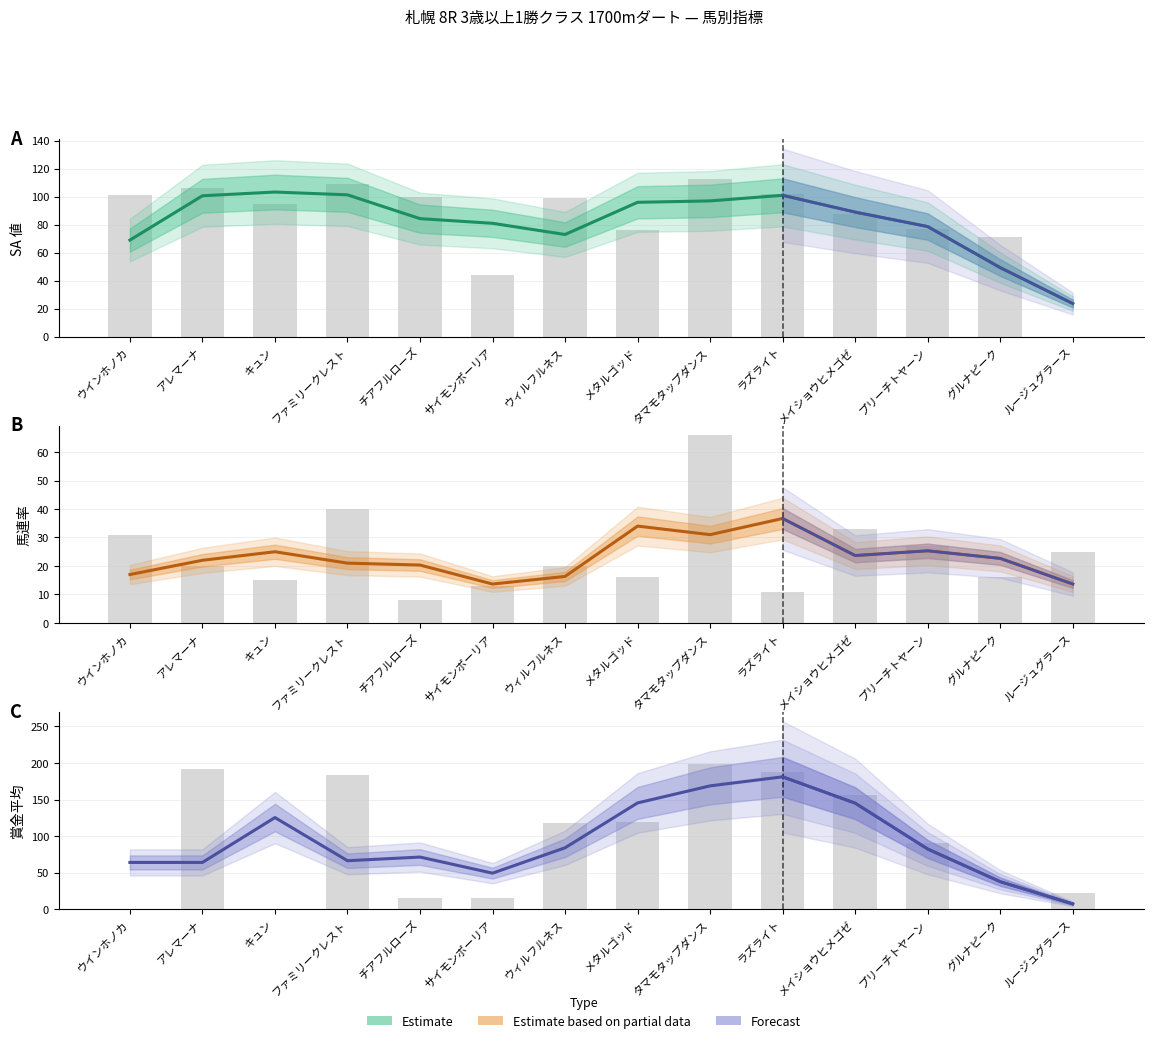

Which category has the highest value in the 馬連率 series?

ラズライト